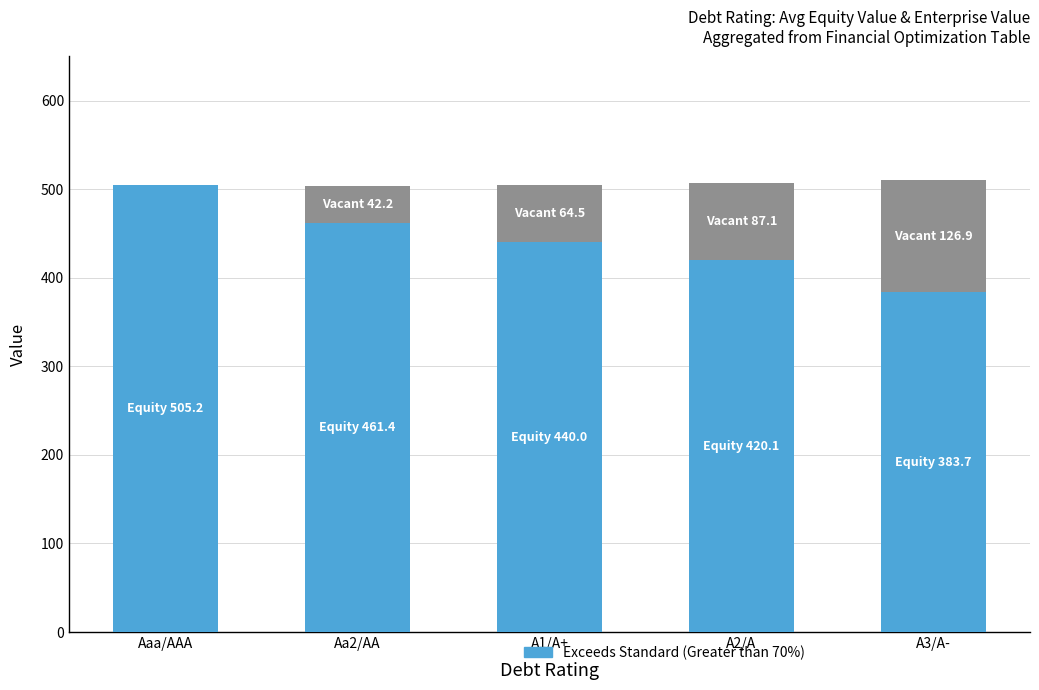

What is the total value across all series at A2/A?

507.2